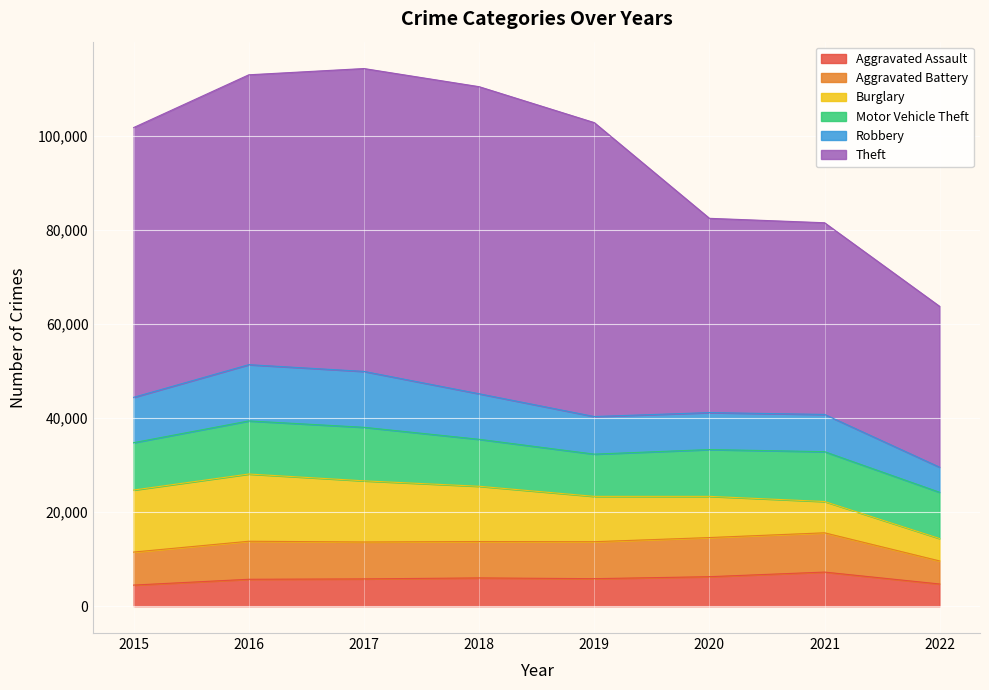

How many distinct data groups are displayed?

6